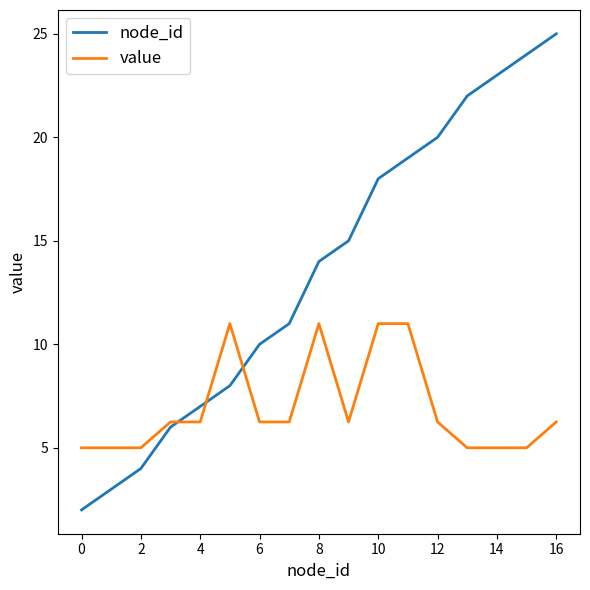

What is the minimum value for node_id?

2.0